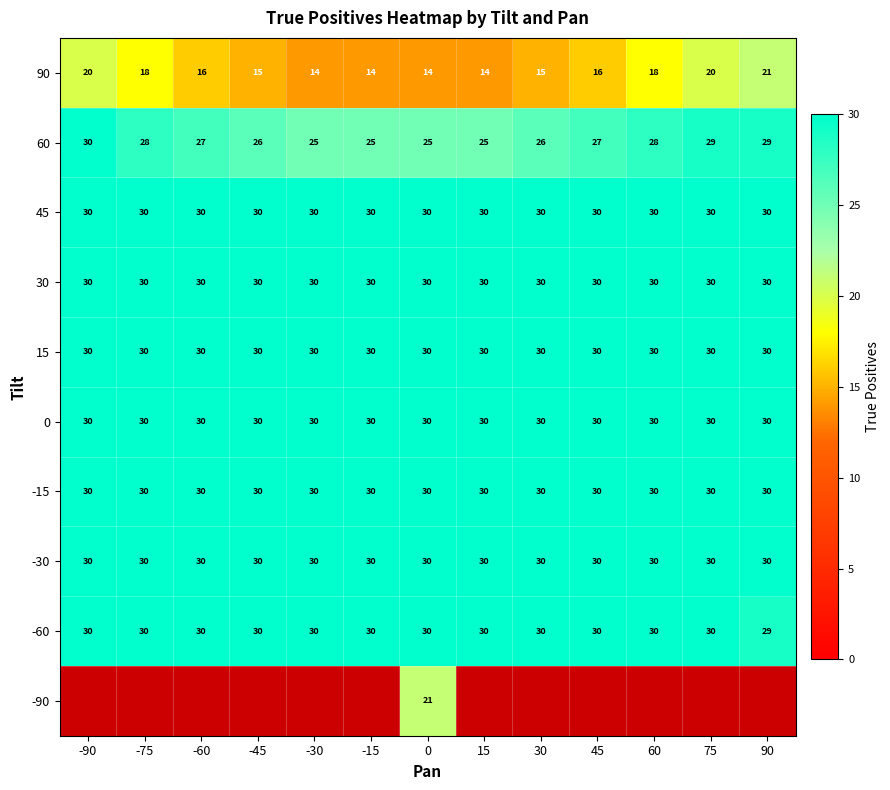

What value does the -30 series have at -90?

30